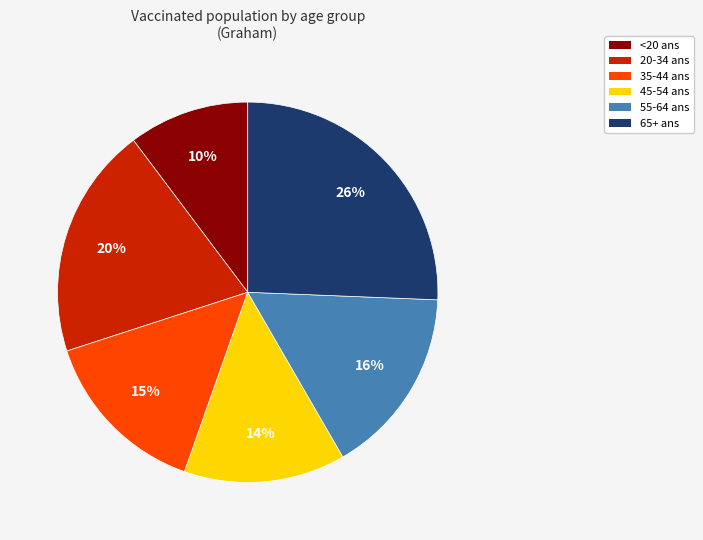

How many segments does this pie chart have?

6